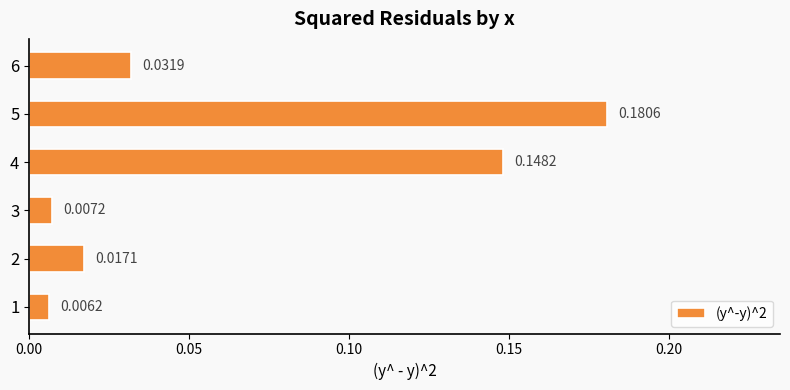

What is the sum of all values?

0.4